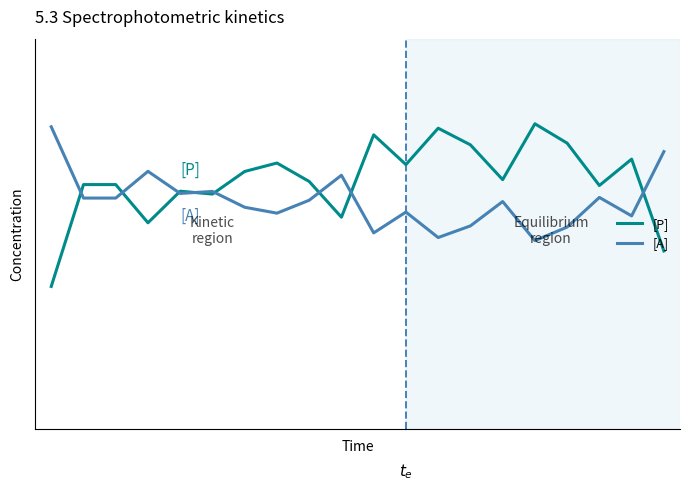

List the labels in order of [A] value, smallest first.

15, 12, 10, 16, 13, 18, 7, 11, 6, 14, 8, 1, 2, 17, 4, 5, 9, 3, 19, 0